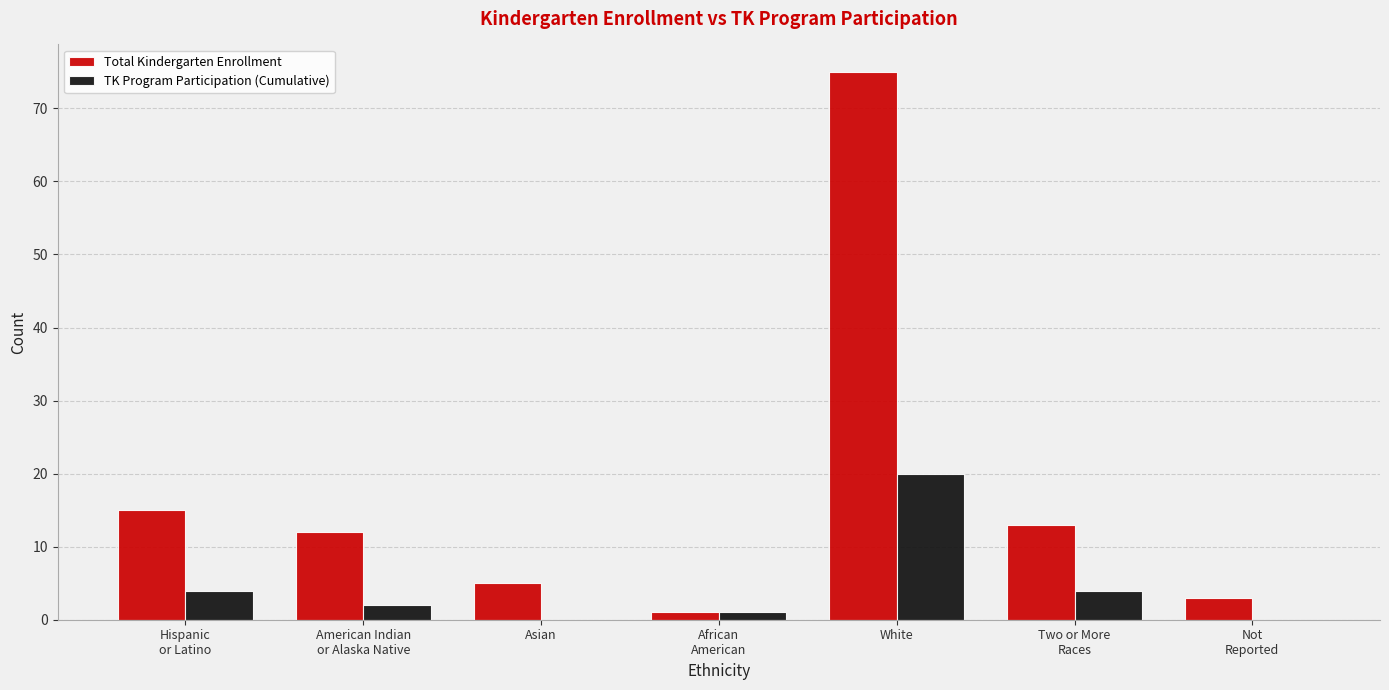

How many distinct data groups are displayed?

2